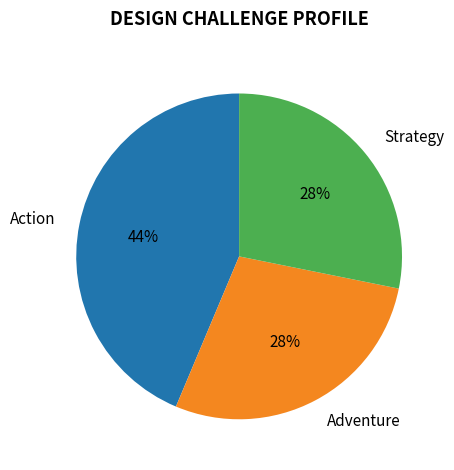

To the nearest percent, what is the combined percentage of Action and Strategy?

72%